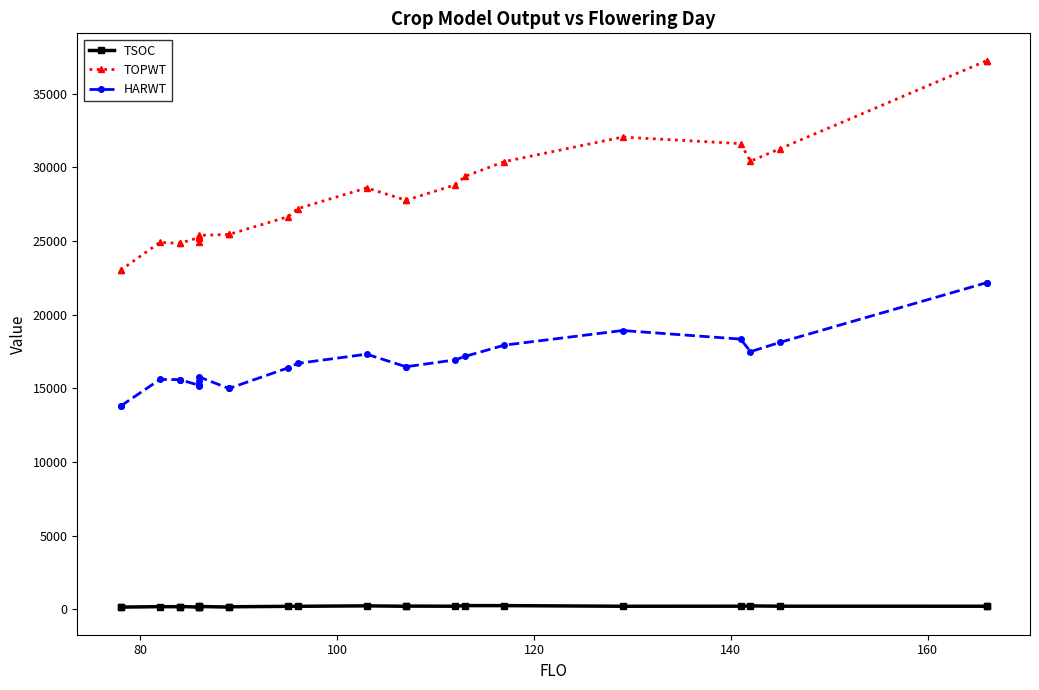

What is the label of the 23rd point from the right?

120